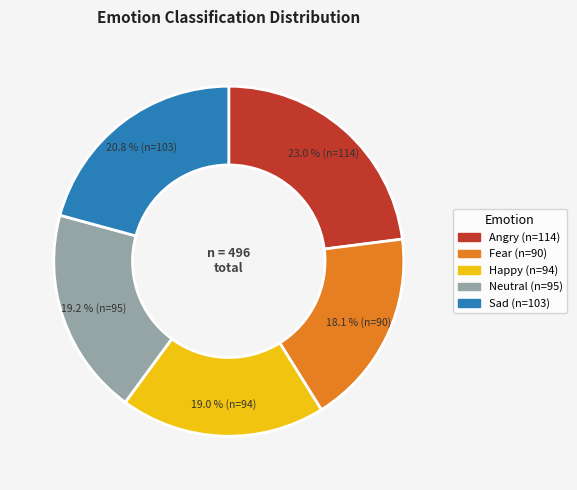

Which category has the biggest portion of the pie?

Angry